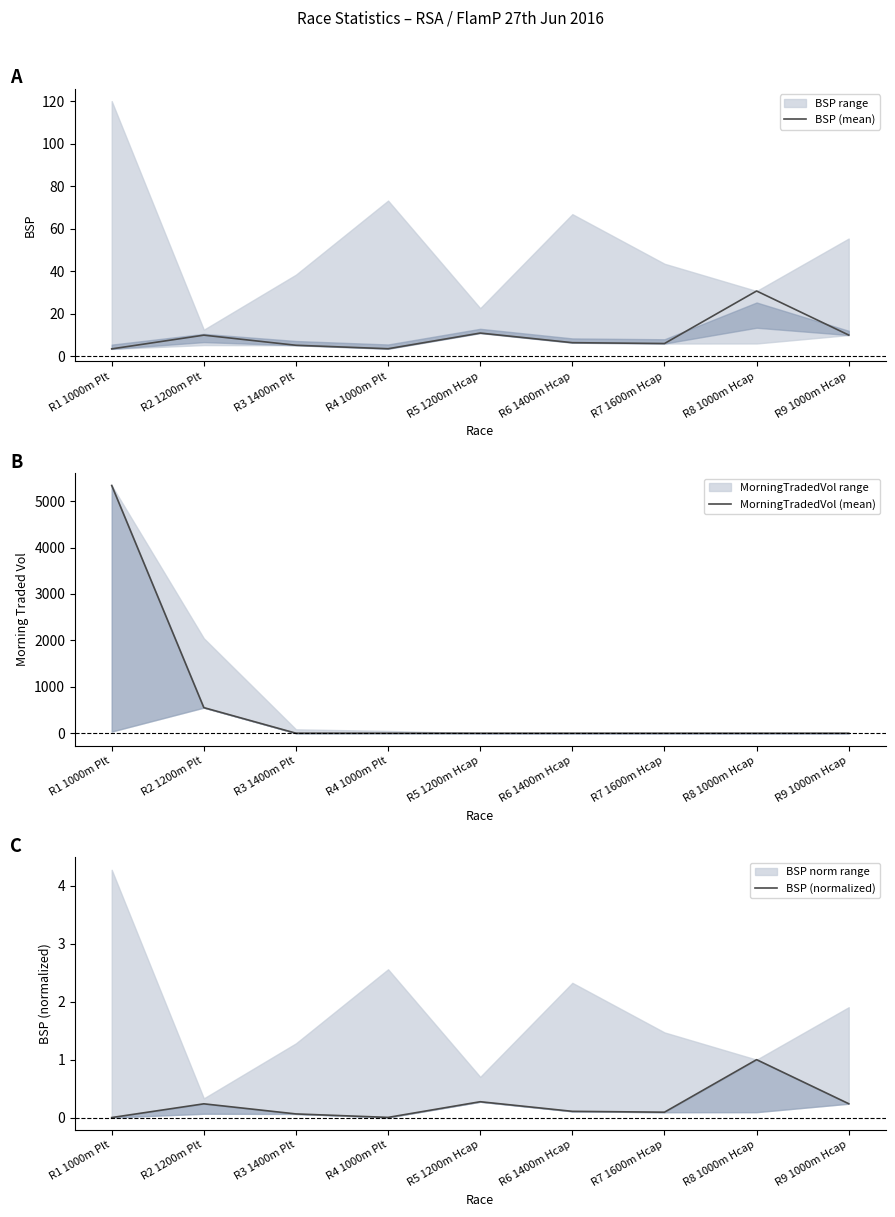

True or false: MorningTradedVol (mean) has more than 1 points higher than both neighbors.

False